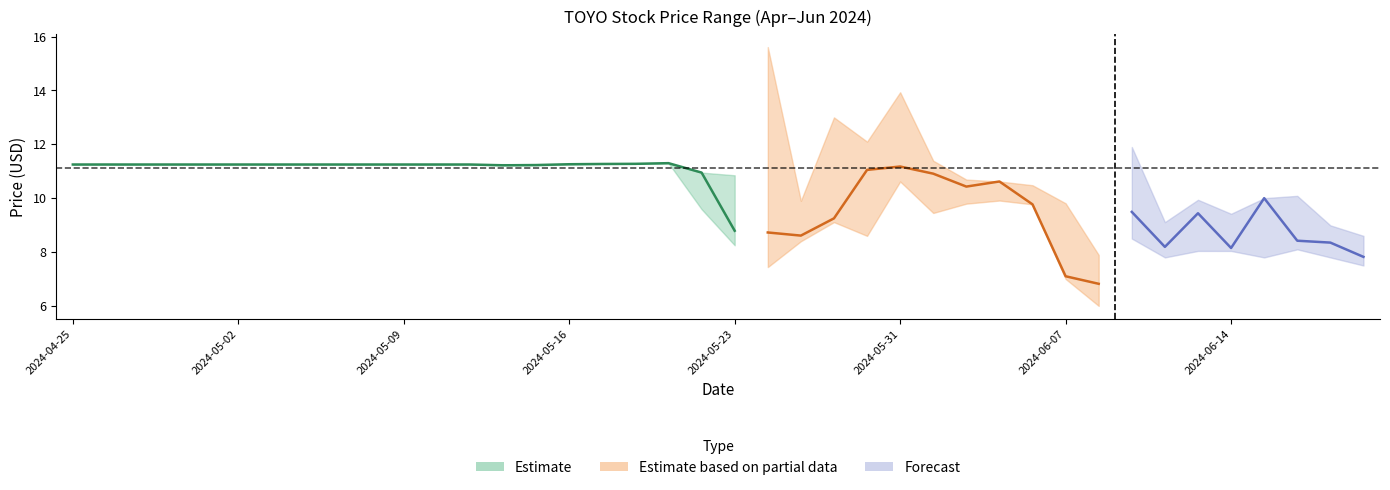

What is the average value of the Low series?

9.8